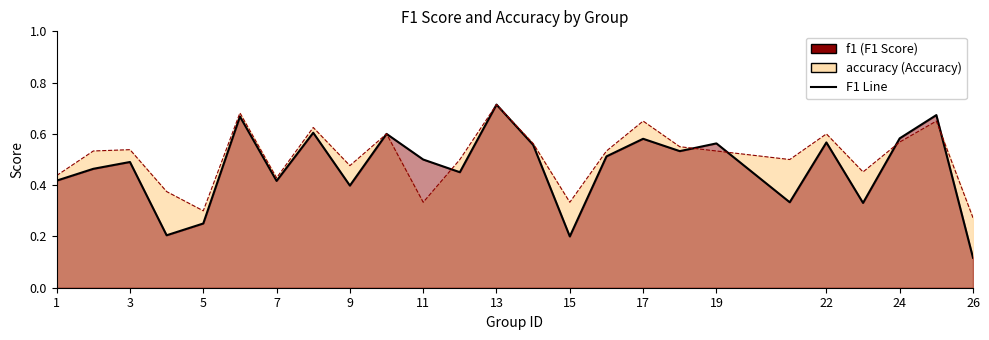

Read the accuracy value at 12.

0.5